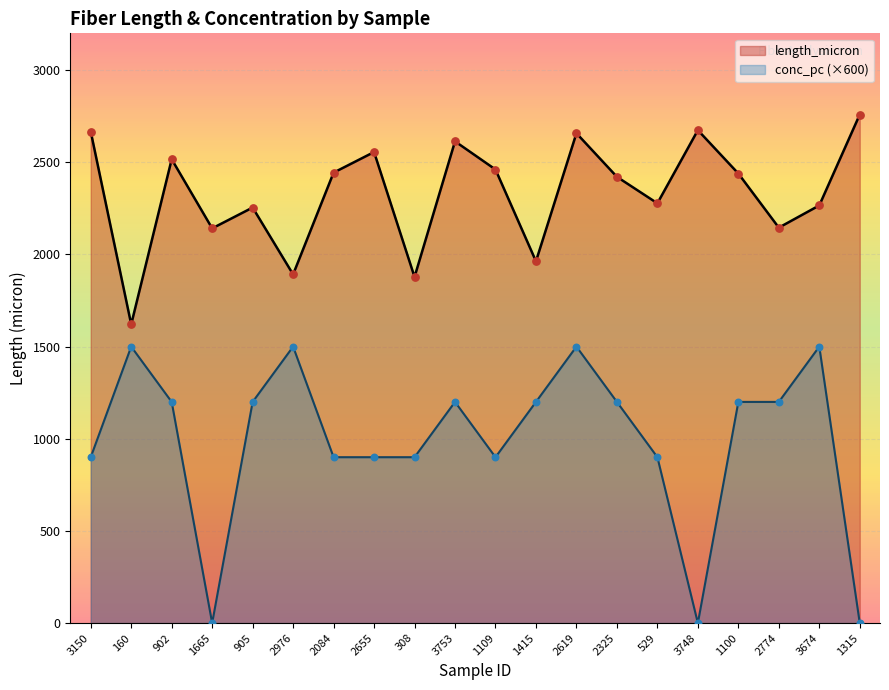

What is the total value across all series at 3753?

3813.9